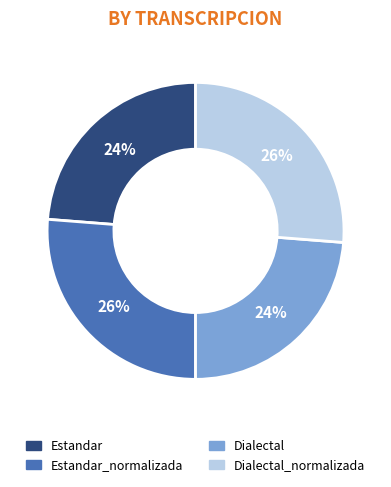

What percentage is the Estandar_normalizada slice, to the nearest percent?

26%